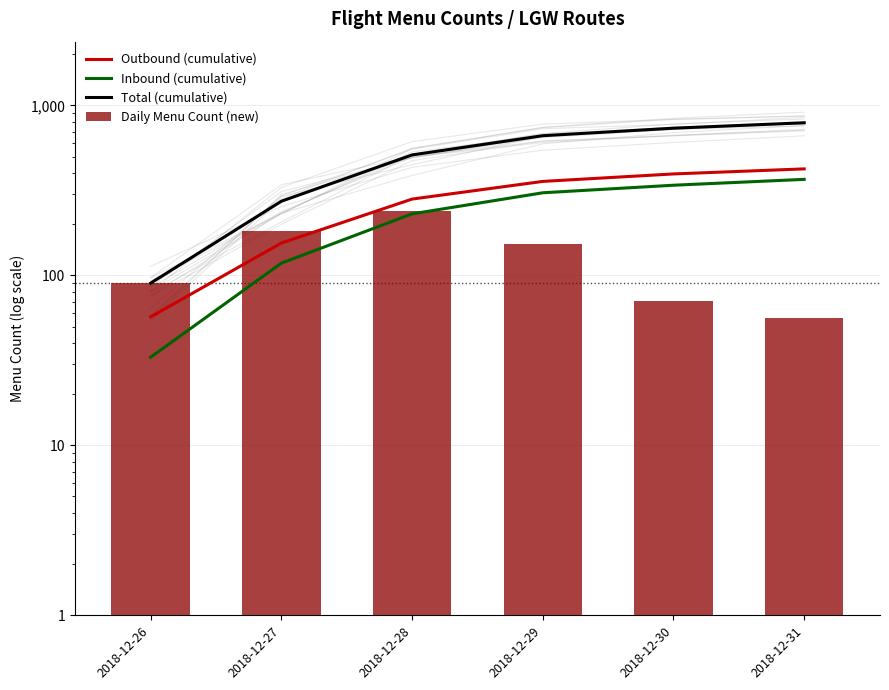

What is the sum of the Total (cumulative) values at 2018-12-30 and 2018-12-31?

1524